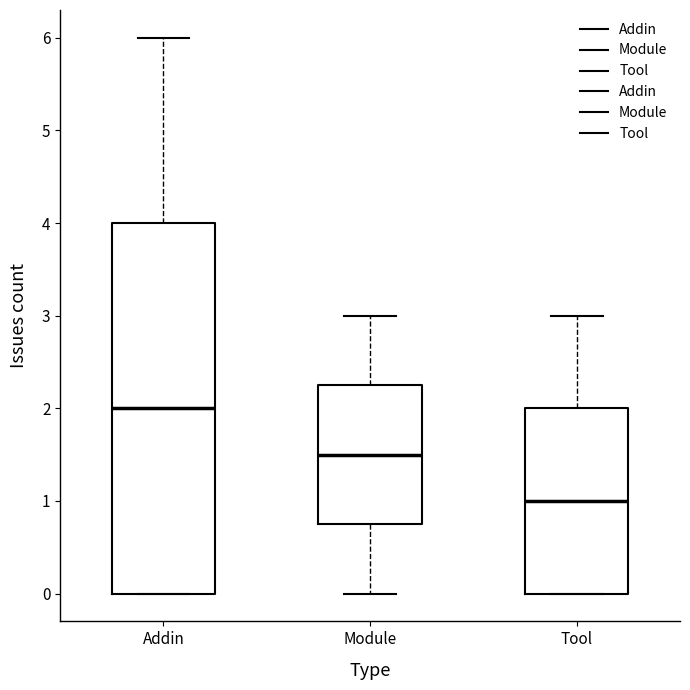

Comparing the boxes themselves (not the whiskers), which one is the tallest?

Addin